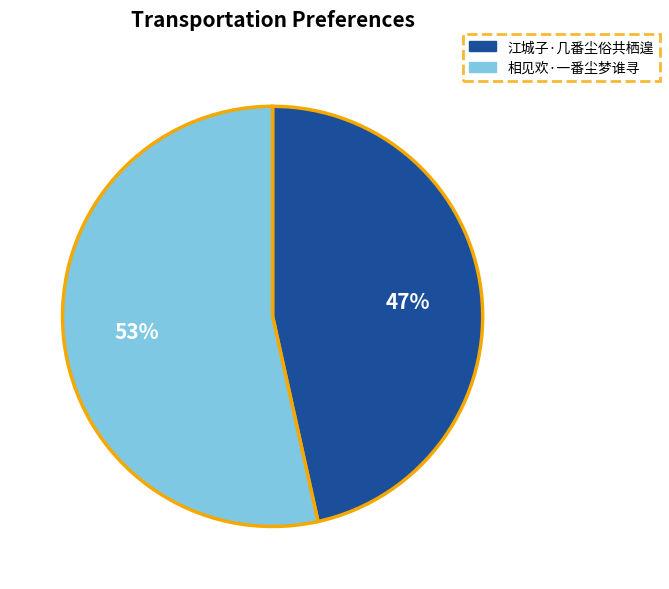

The 相见欢·一番尘梦谁寻 slice represents 60% of the pie. True or false?

False